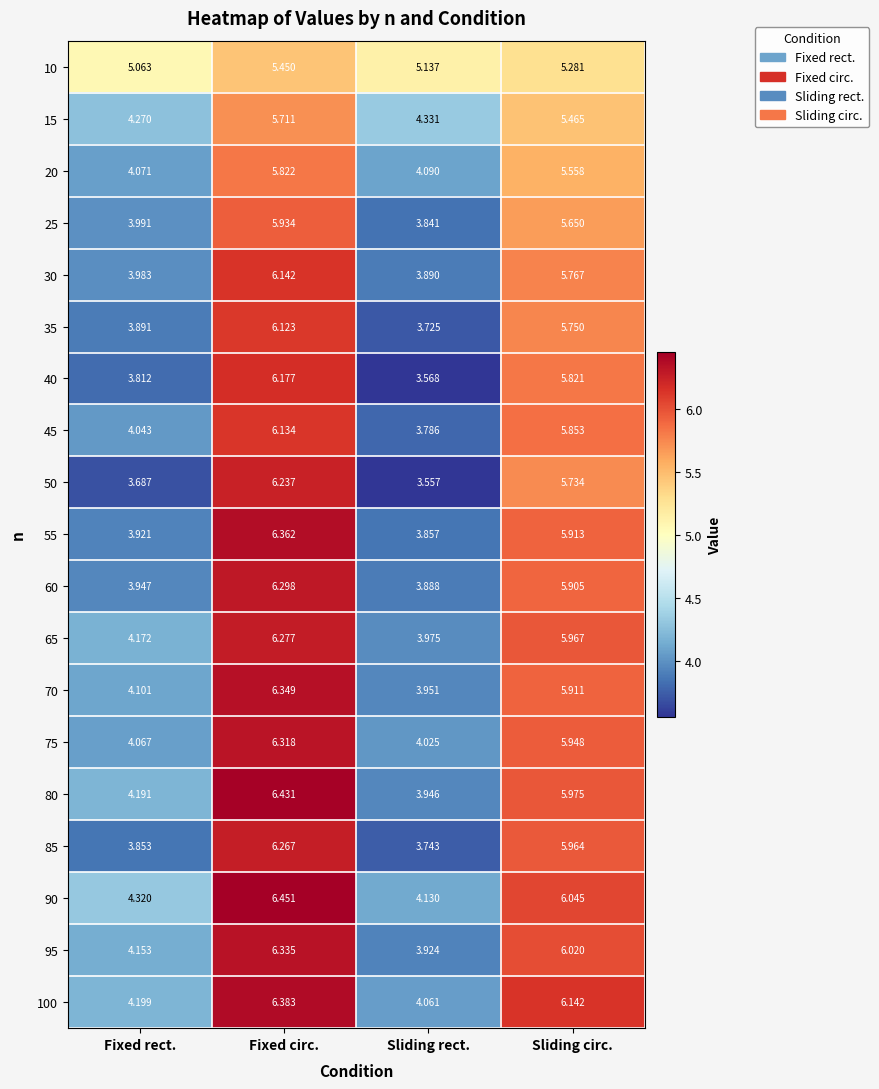

What is the total value across all series at Sliding circ.?

110.7